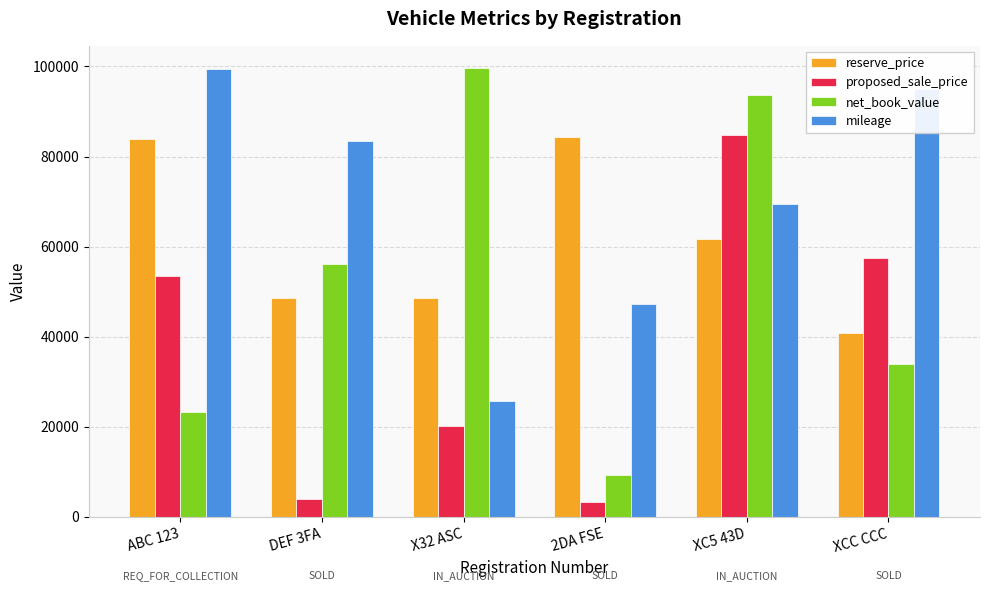

The value of reserve_price at X32 ASC is 30218. True or false?

False